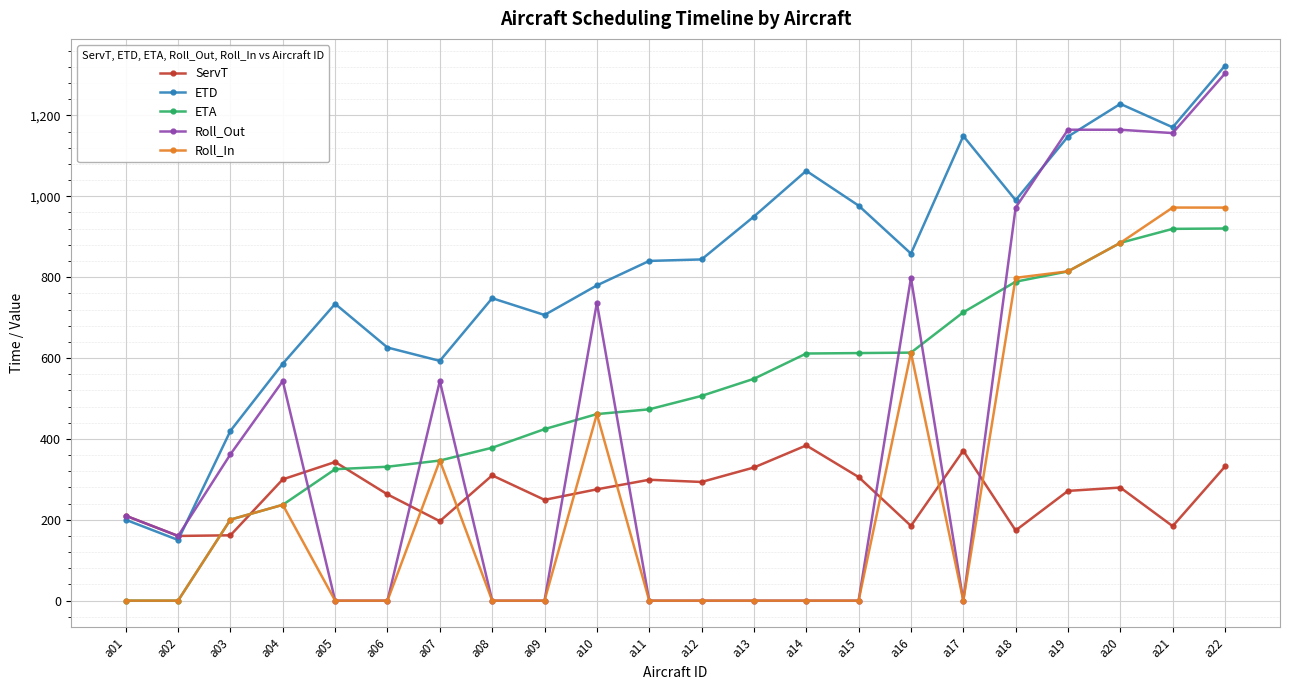

What is the greatest value displayed?

1323.2